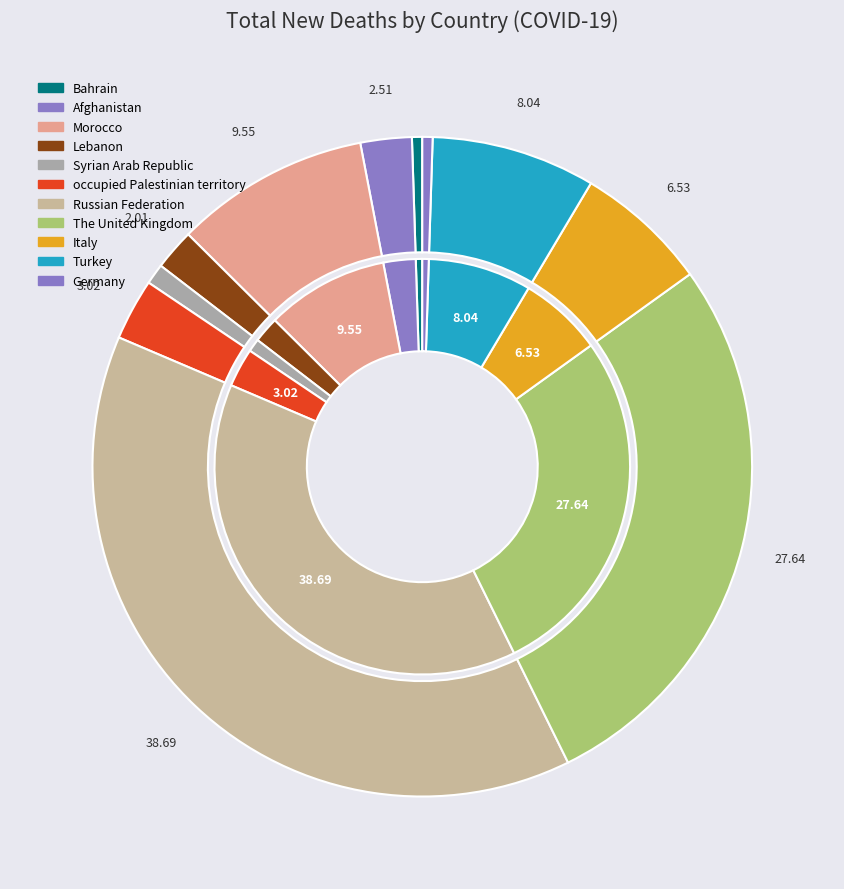

To the nearest percent, what portion does Russian Federation represent?

39%